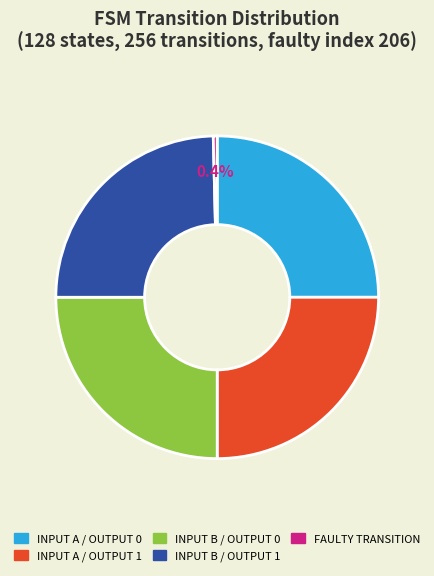

Is there a majority slice in this chart?

No